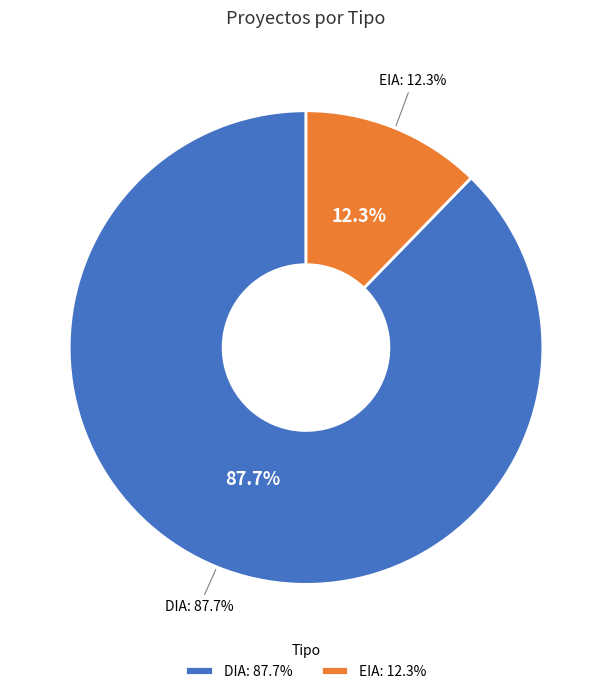

Does any single category account for the majority?

Yes